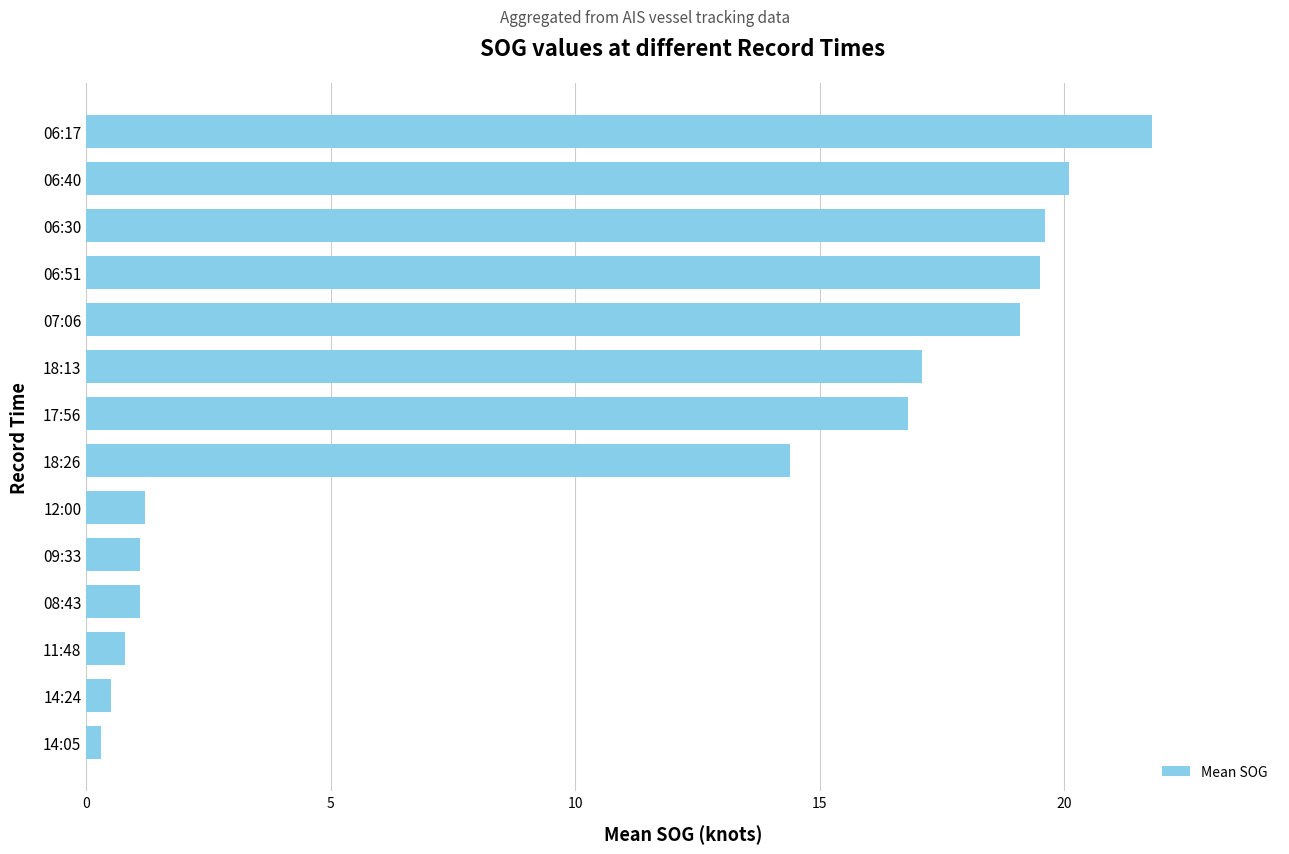

What is the difference between the maximum and second lowest values?

21.3